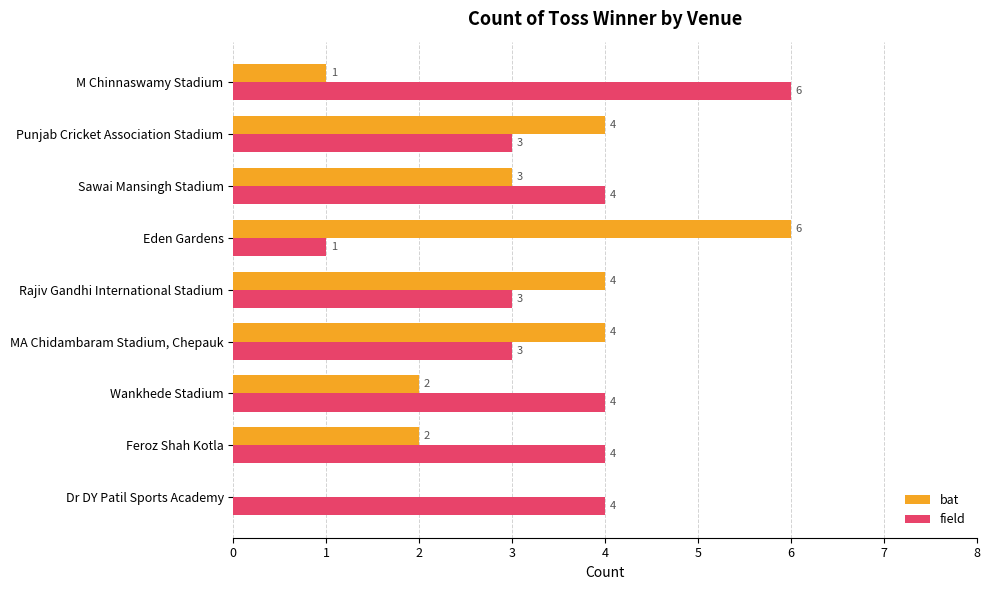

What is the sum of all bat values?

26